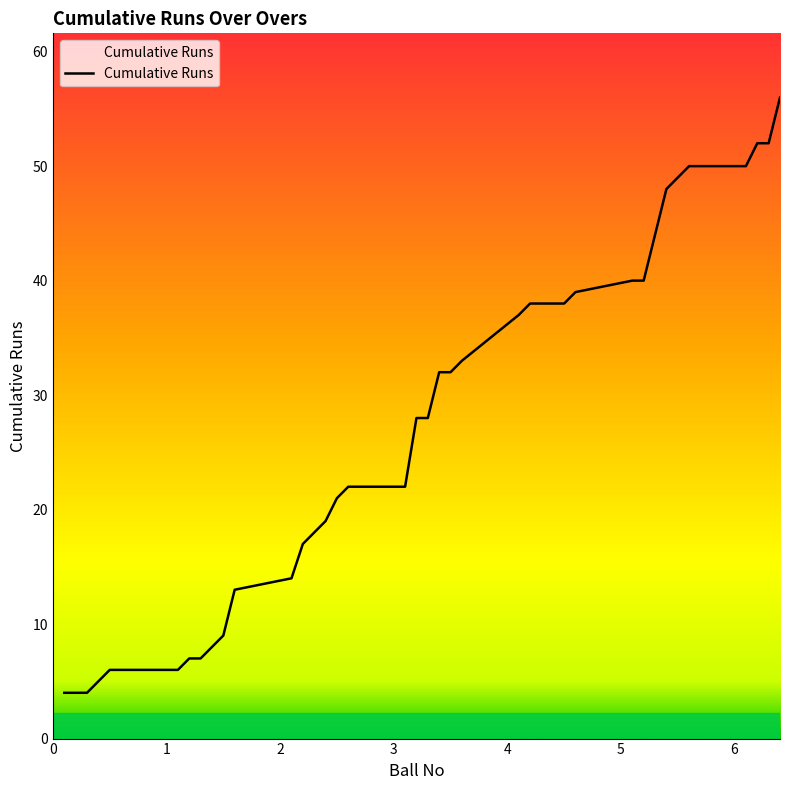

What is the smallest value displayed?

4